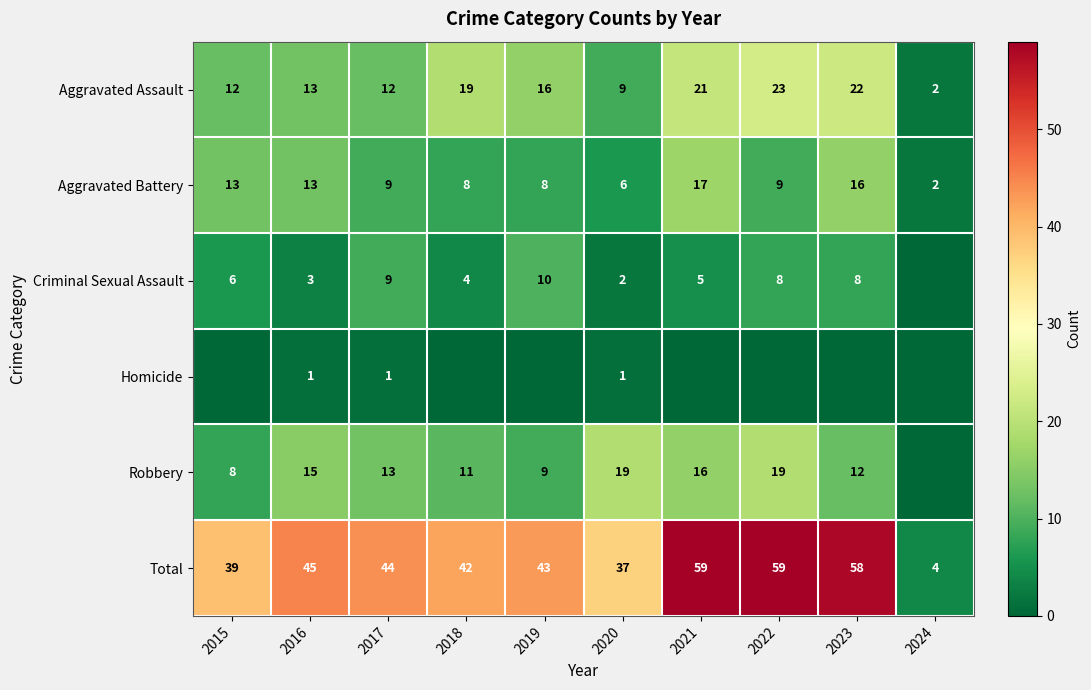

What is the difference between the second highest and second lowest values in the Aggravated Assault series?

13